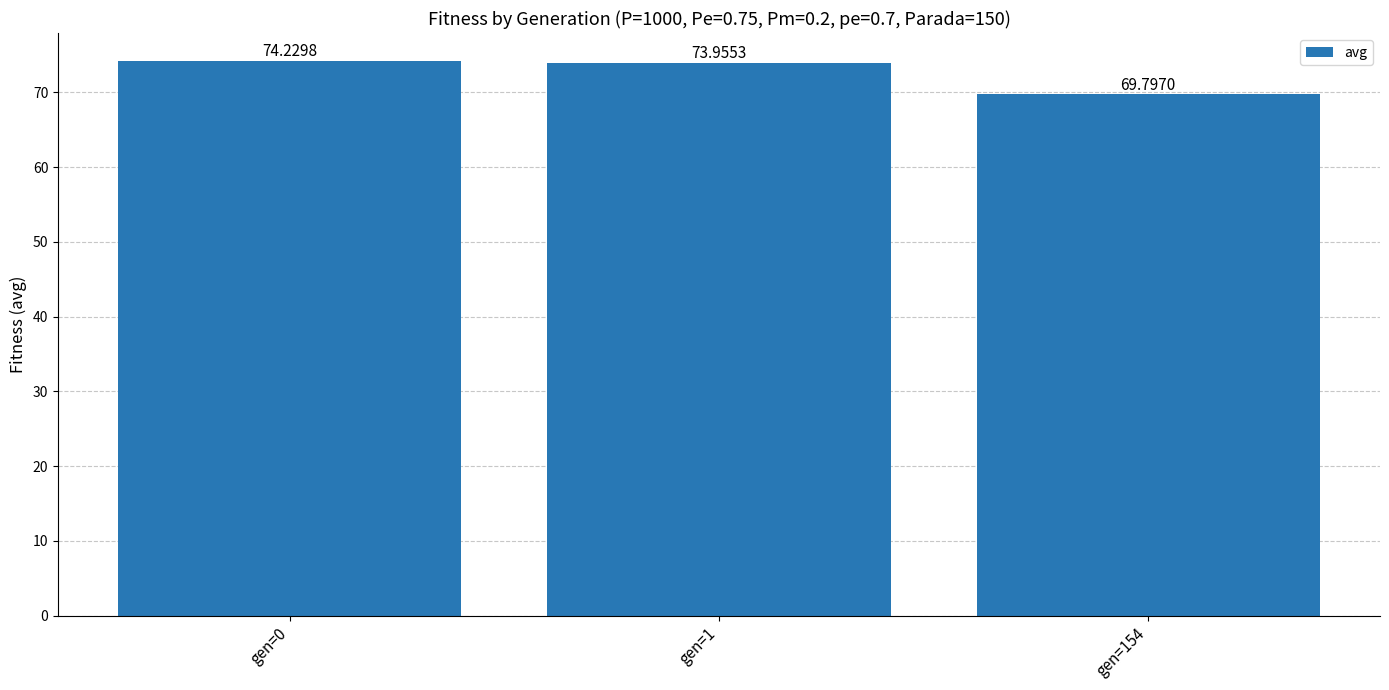

Reading left to right, list all the values displayed in this chart.

gen=0=74.2	gen=1=74.0	gen=154=69.8